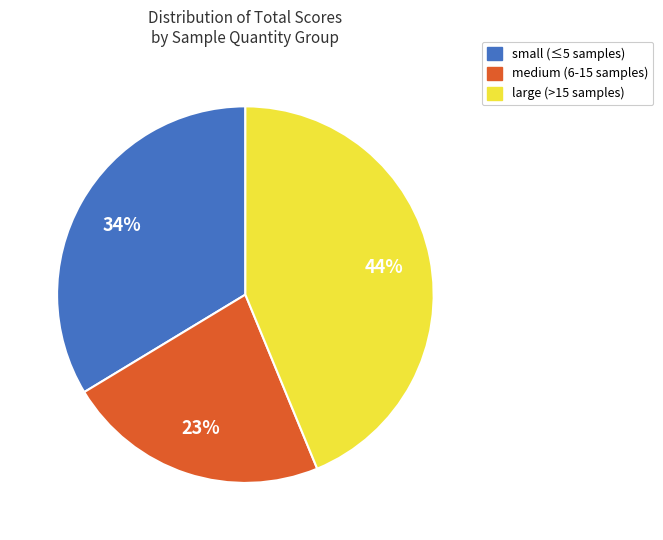

To the nearest percent, what is the difference between the largest and smallest slice percentages?

21%